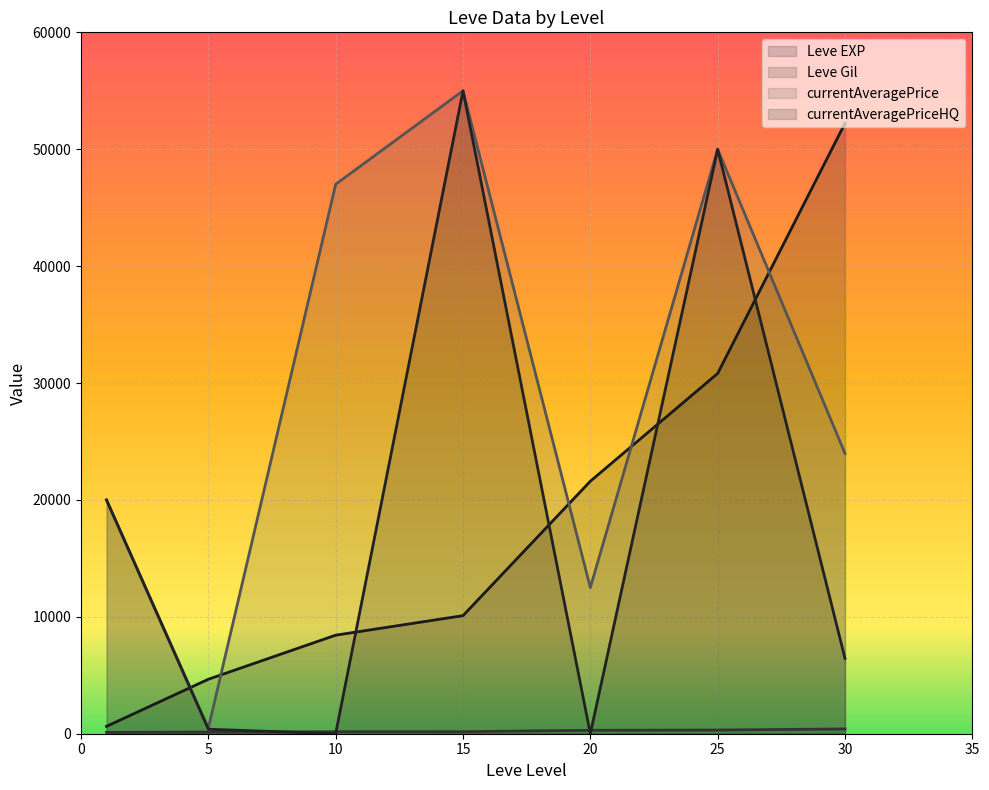

True or false: currentAveragePrice and Leve EXP intersect in this chart.

True